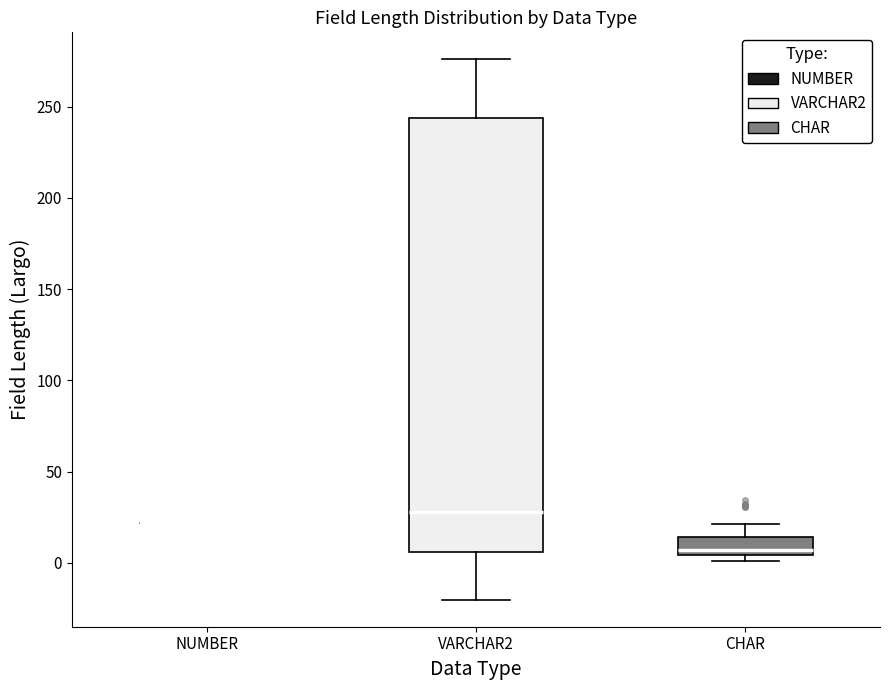

Comparing the boxes themselves (not the whiskers), which one is the tallest?

VARCHAR2